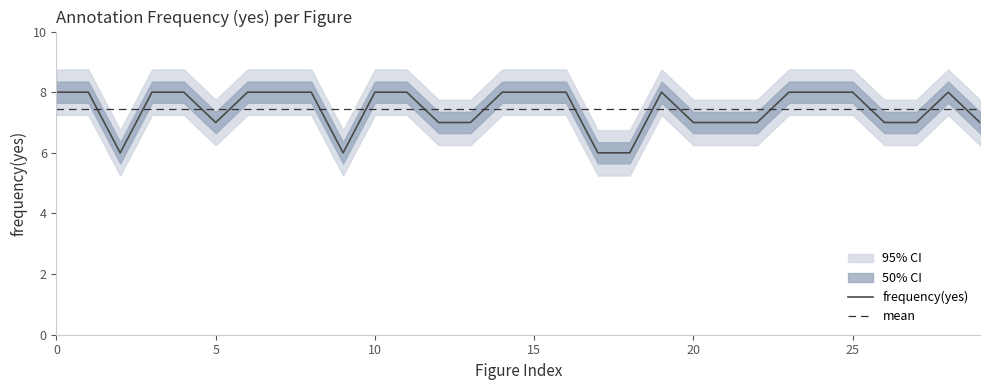

At which category does the chart reach its minimum across all series?

2